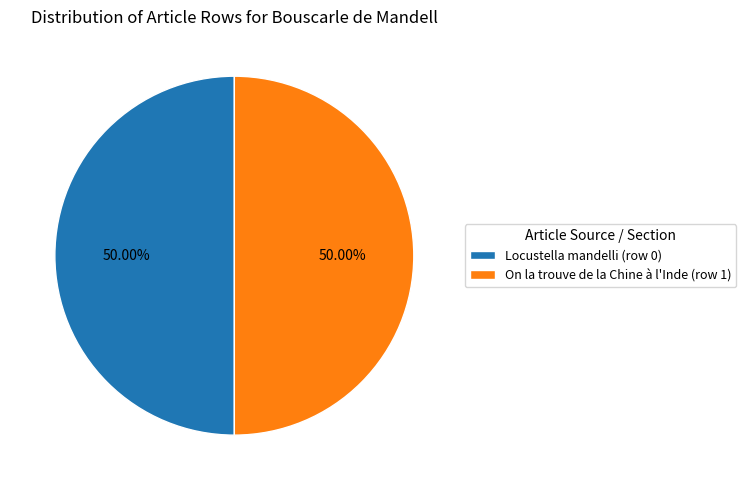

Combined, do Locustella mandelli (row 0) and On la trouve de la Chine à l'Inde (row 1) account for over 50%?

Yes